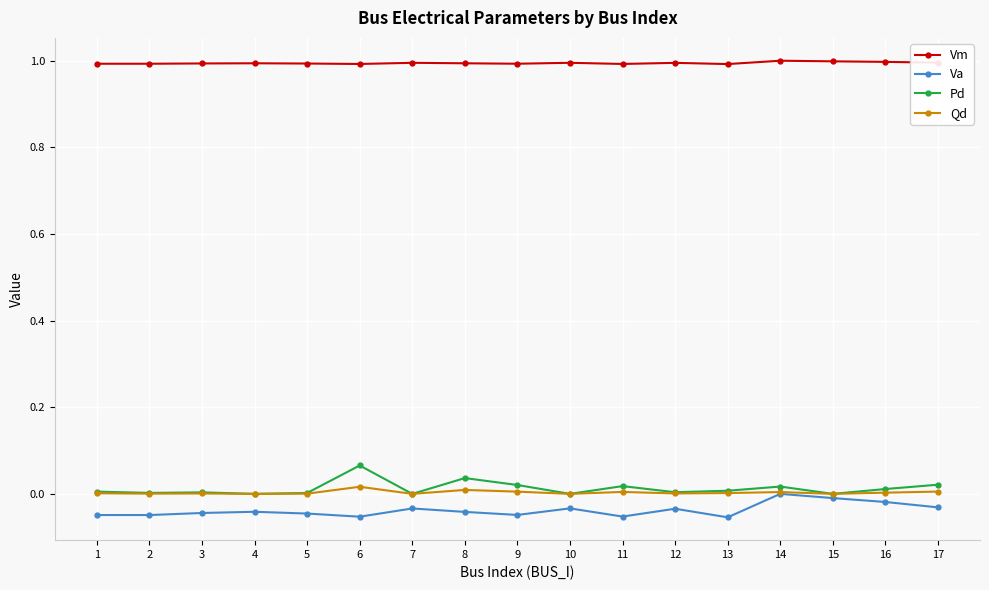

What is the total value across all series at 7?

1.0